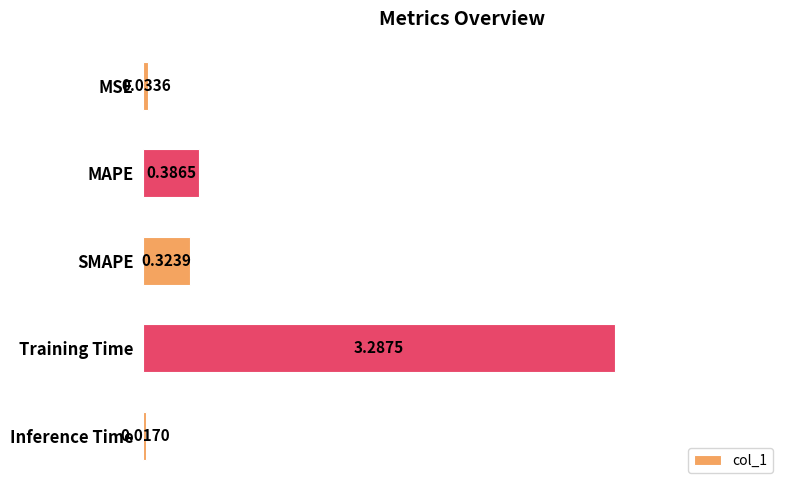

Which category has the lowest value across all series?

Inference Time